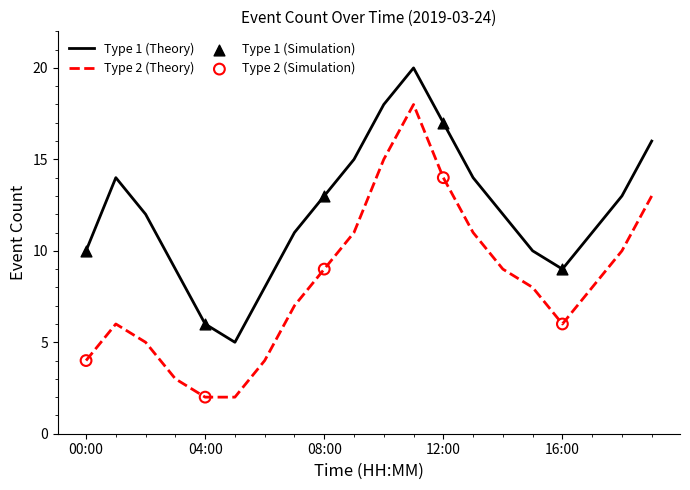

Which series has the largest total across all categories?

Type 1 (Theory)